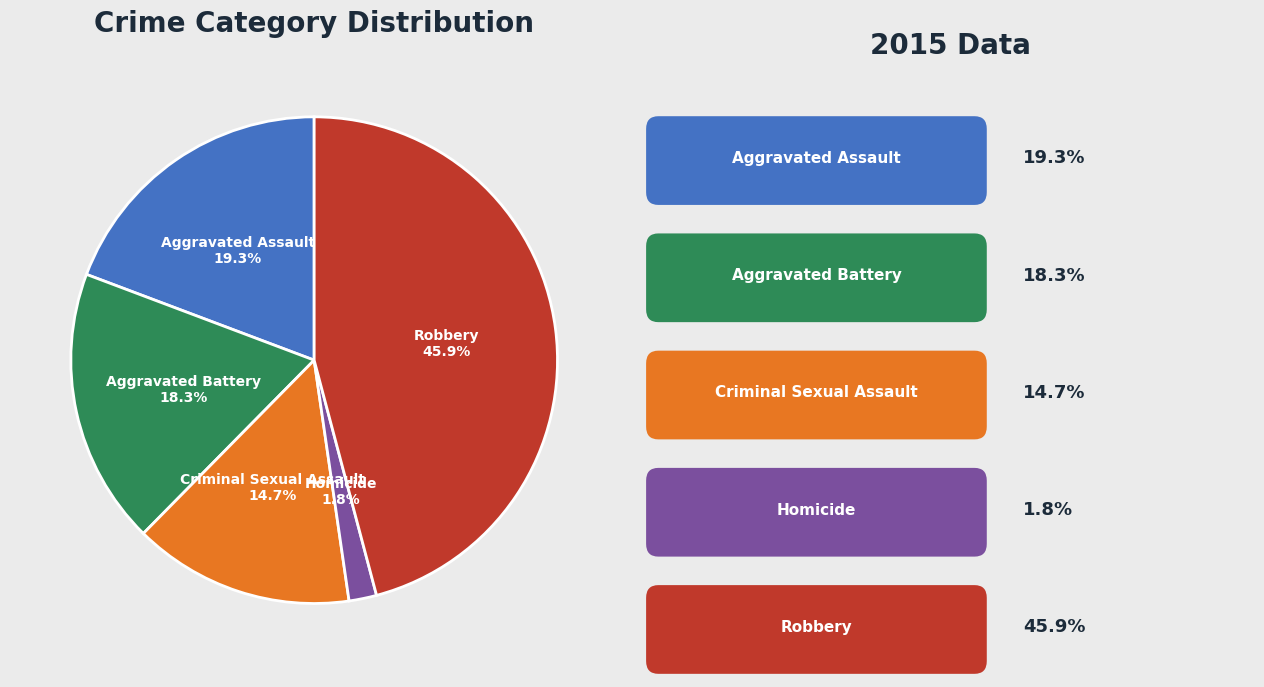

To the nearest percent, what is the difference between the largest and smallest slice percentages?

44%